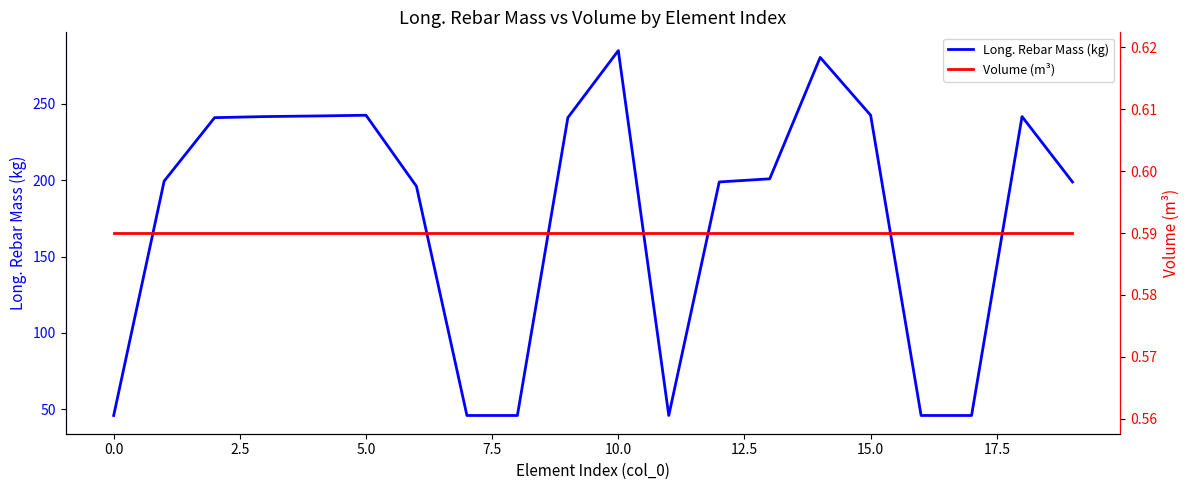

What is the difference between the maximum and second lowest values in the Long. Rebar Mass (kg) series?

238.7